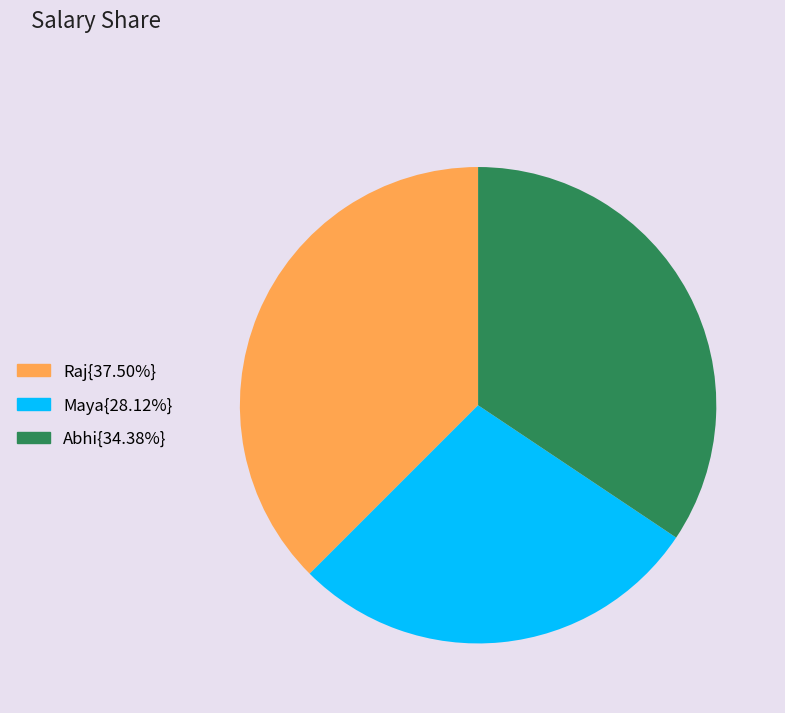

Is there a majority slice in this chart?

No